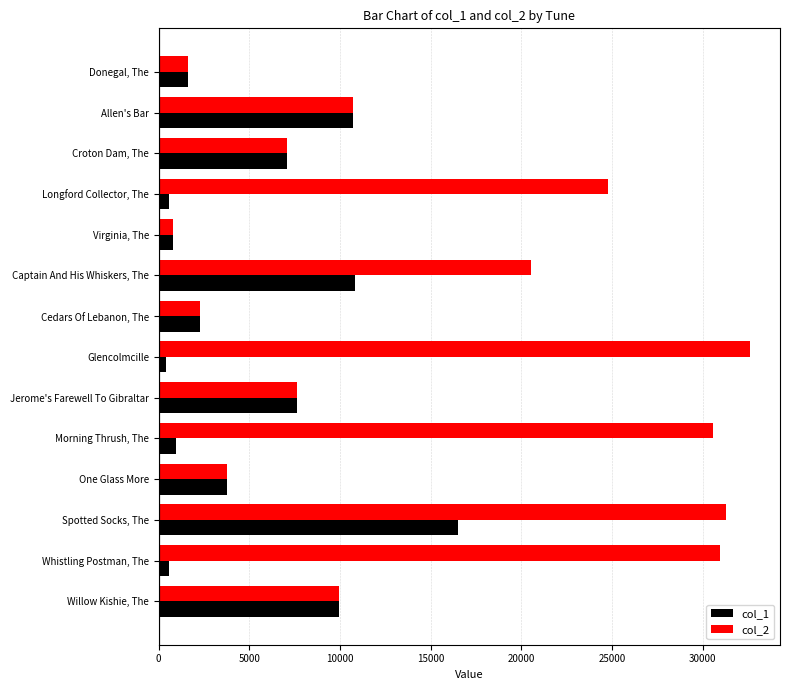

What is the average value of the col_2 series?

15321